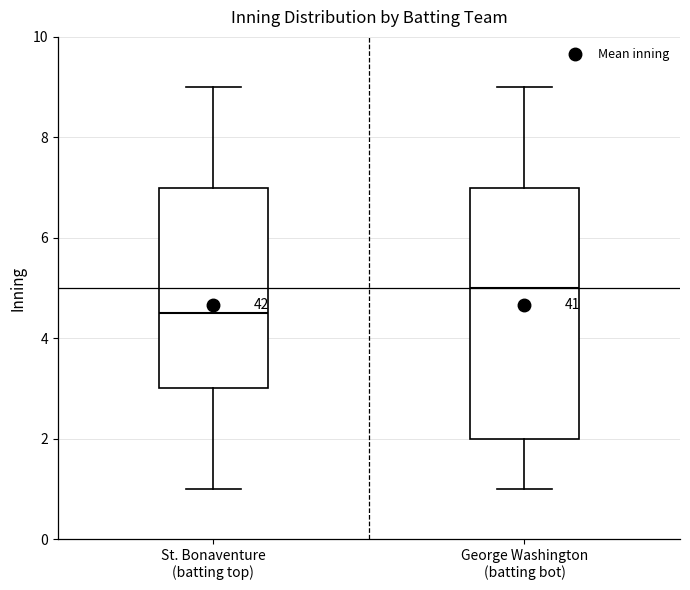

Which box has the highest median line?

George Washington (batting bot)